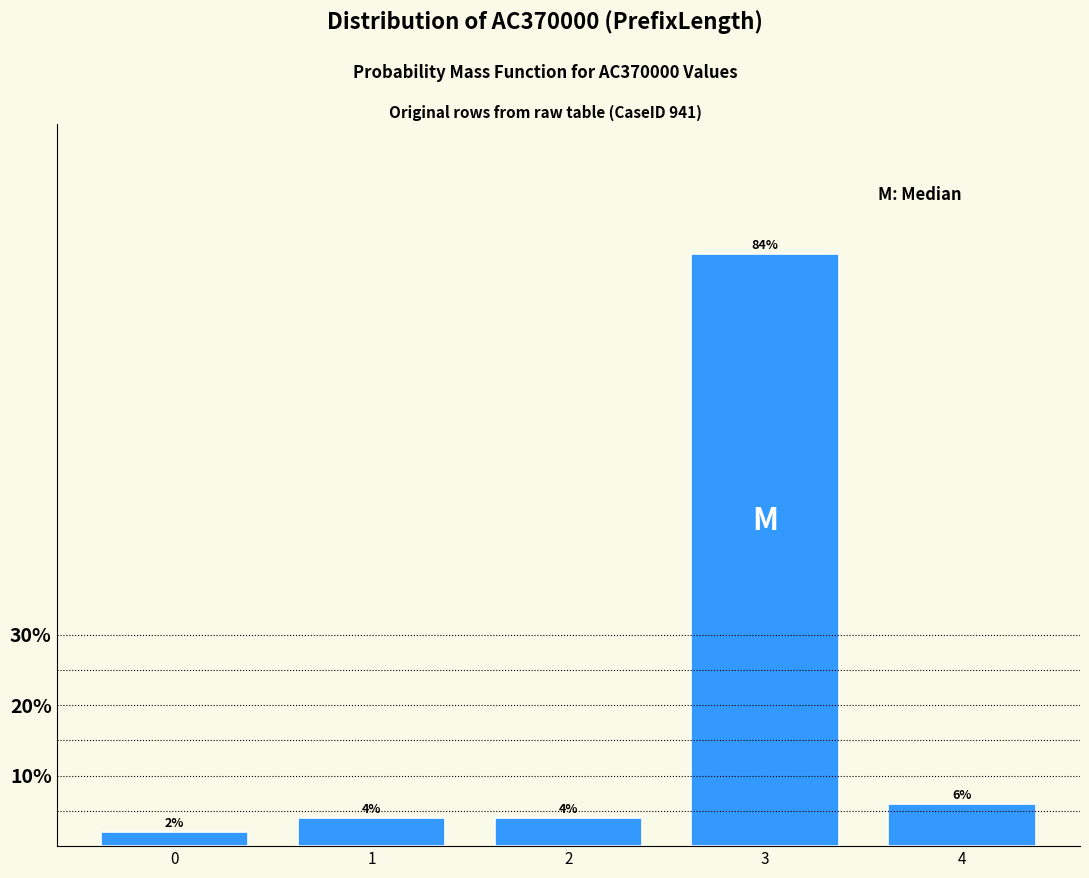

Does the chart contain any negative values?

No